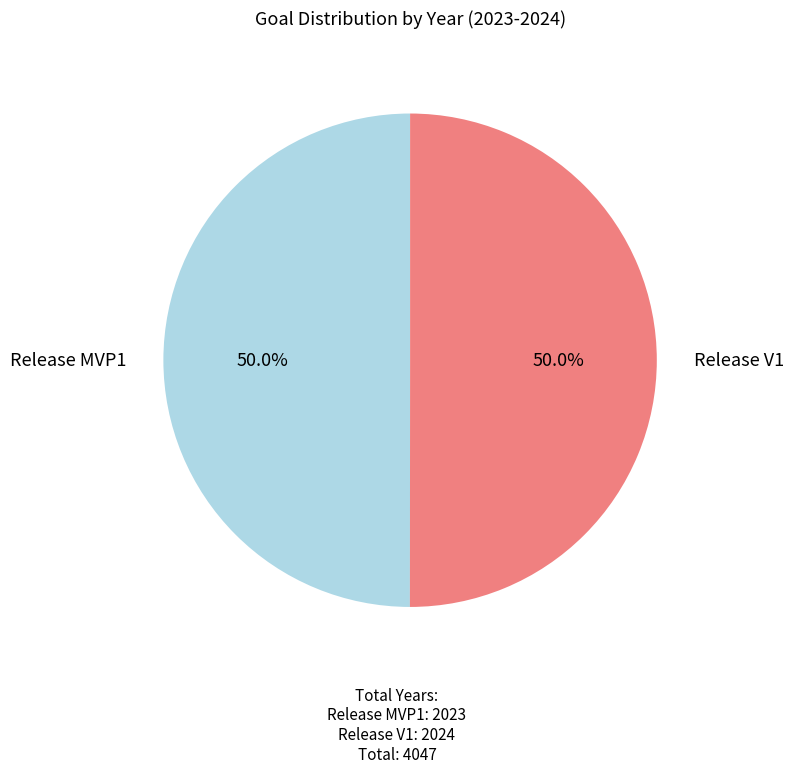

What percentage is the Release MVP1 slice, to the nearest percent?

50%